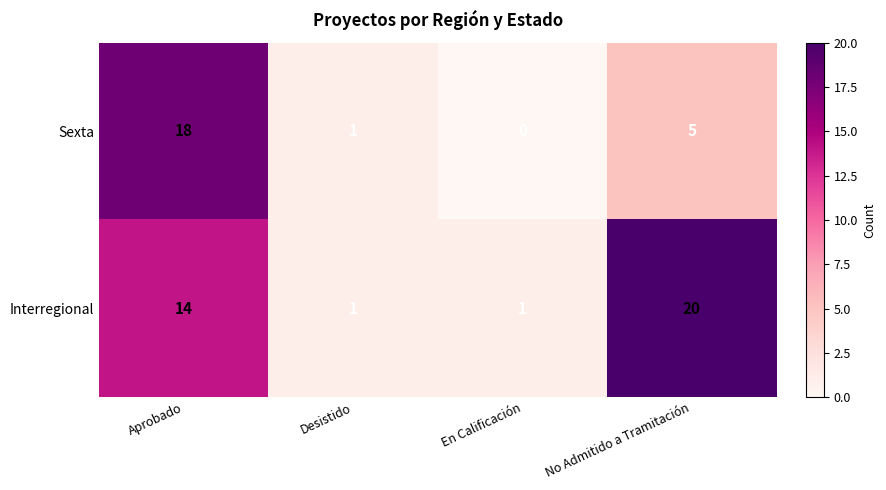

The Interregional series shows 7 at Aprobado. True or false?

False